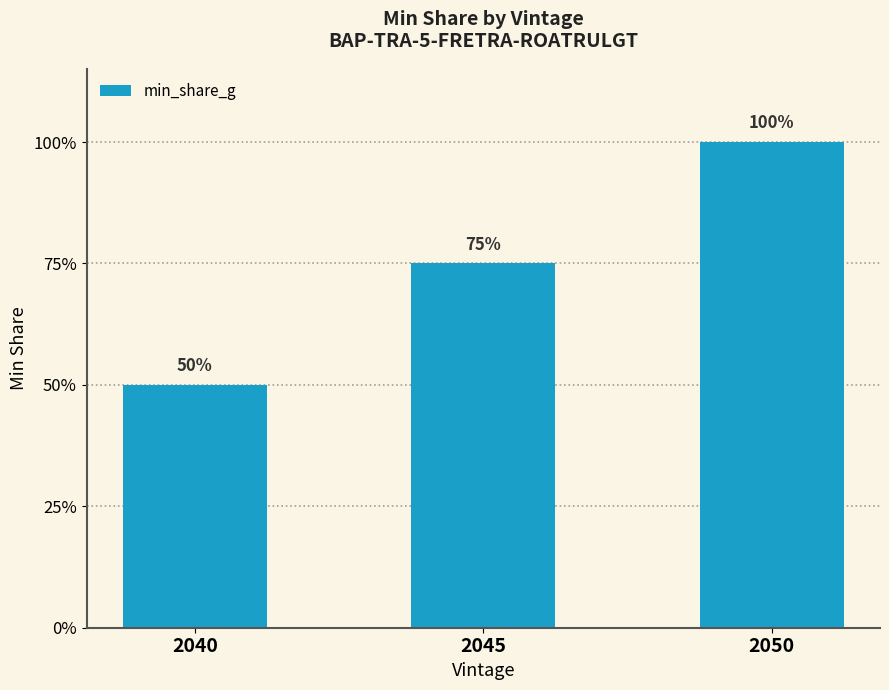

What value does the data have at 2045?

0.8